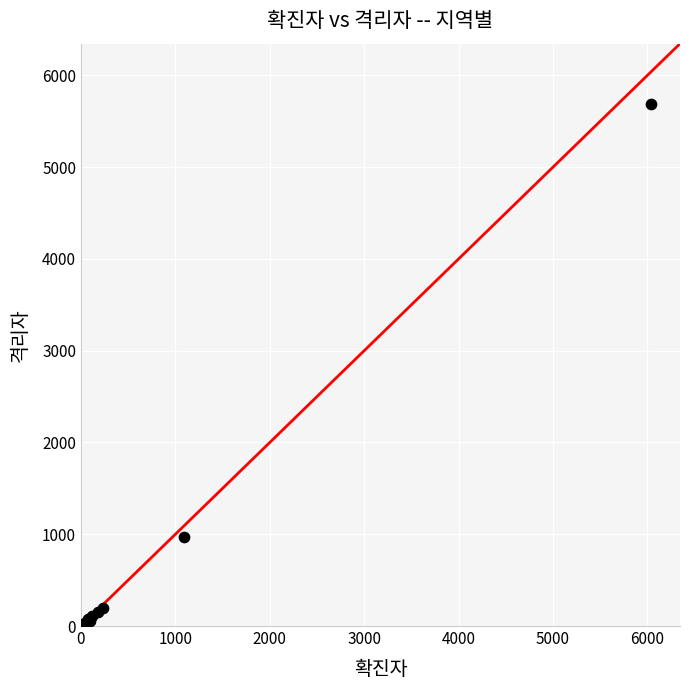

What Y value in the scatter plot is closest to 2848?

971